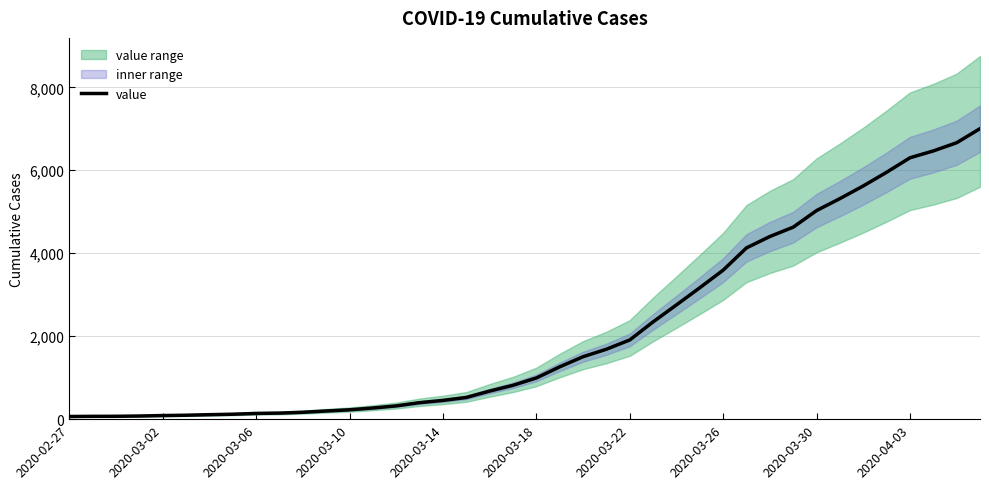

Which label corresponds to the smallest value in the chart?

2020-02-27